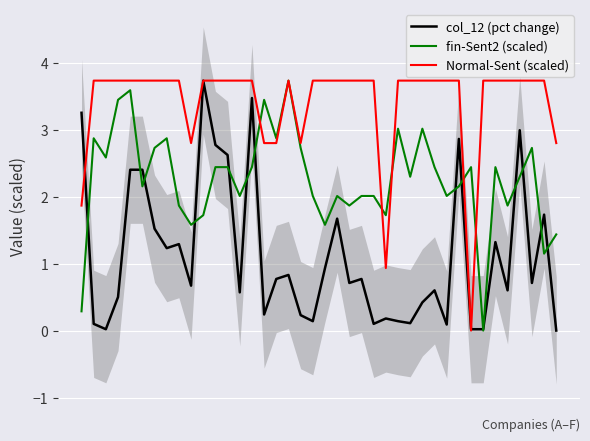

What is the spread (max minus min) of values at 8?

2.4